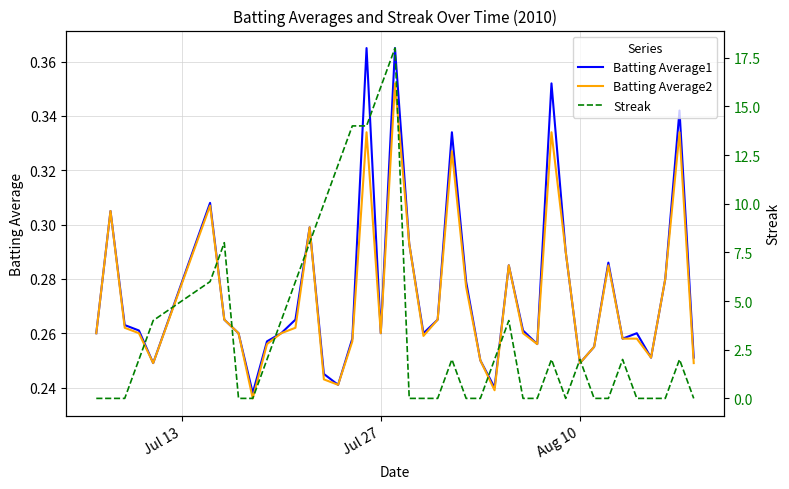

Count the number of data series in this chart.

3